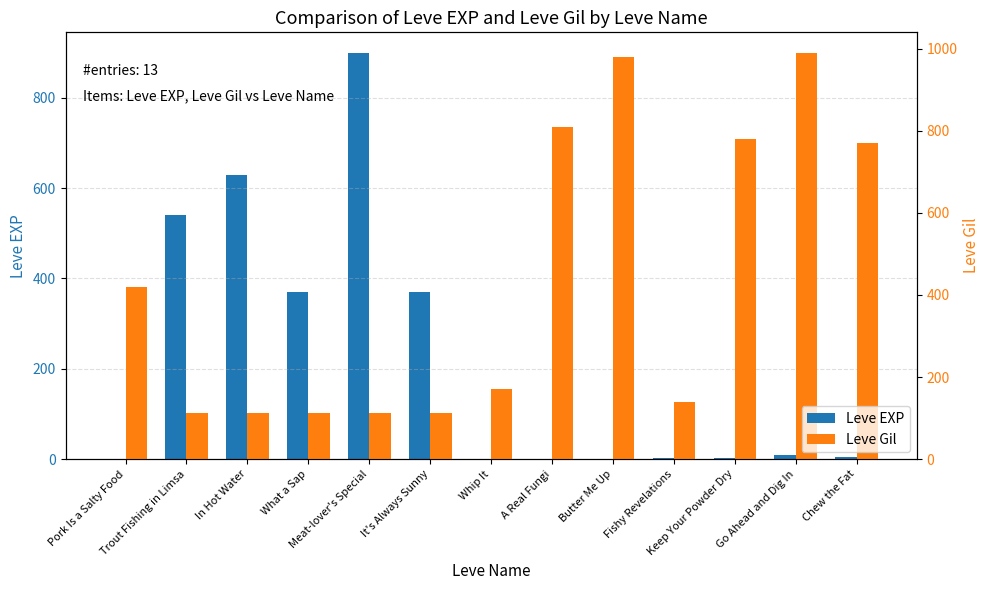

Where is Leve Gil nearest to the value 551?

Pork Is a Salty Food